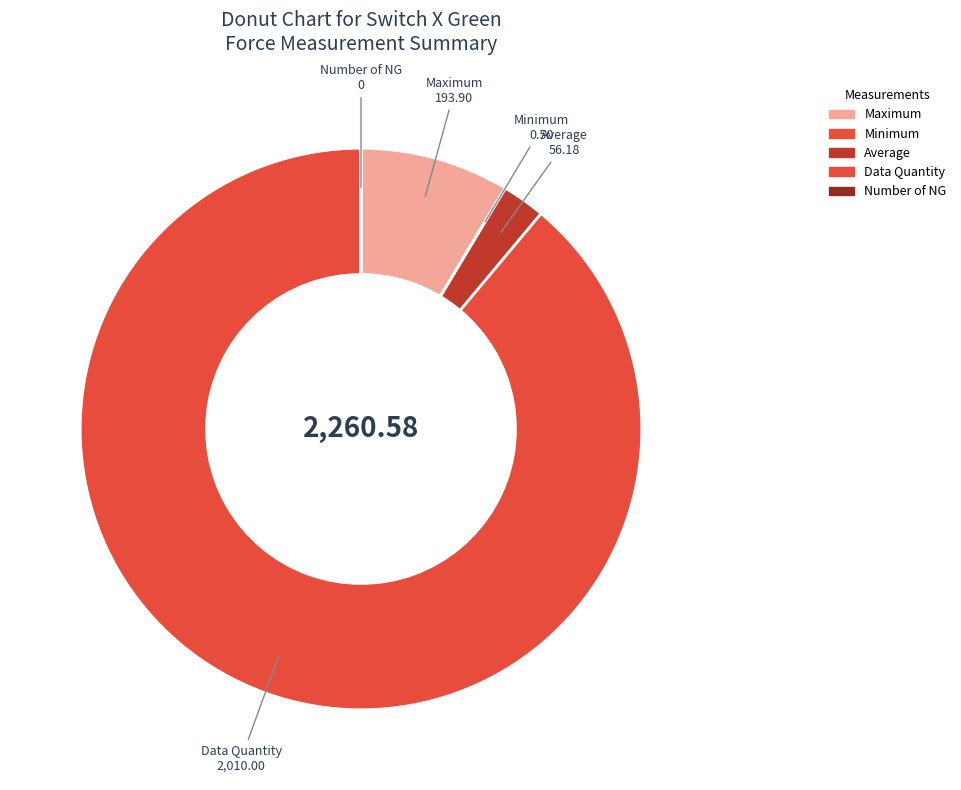

What is the largest slice in the pie chart?

Data Quantity